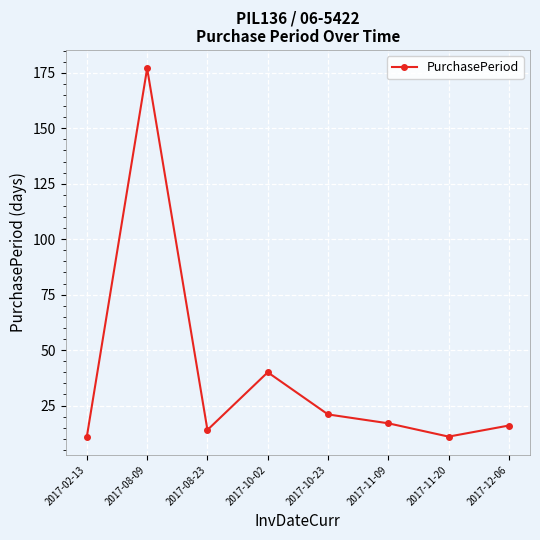

Count the number of categories in the chart.

8